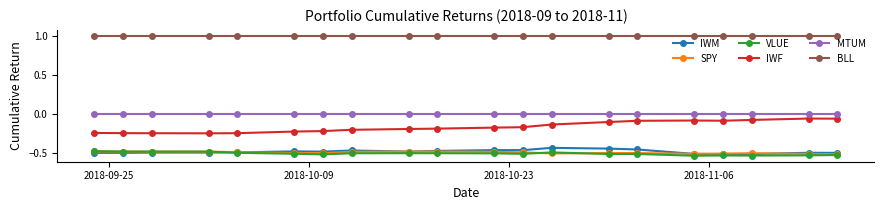

True or false: IWF has more than 0 interior local peaks.

True